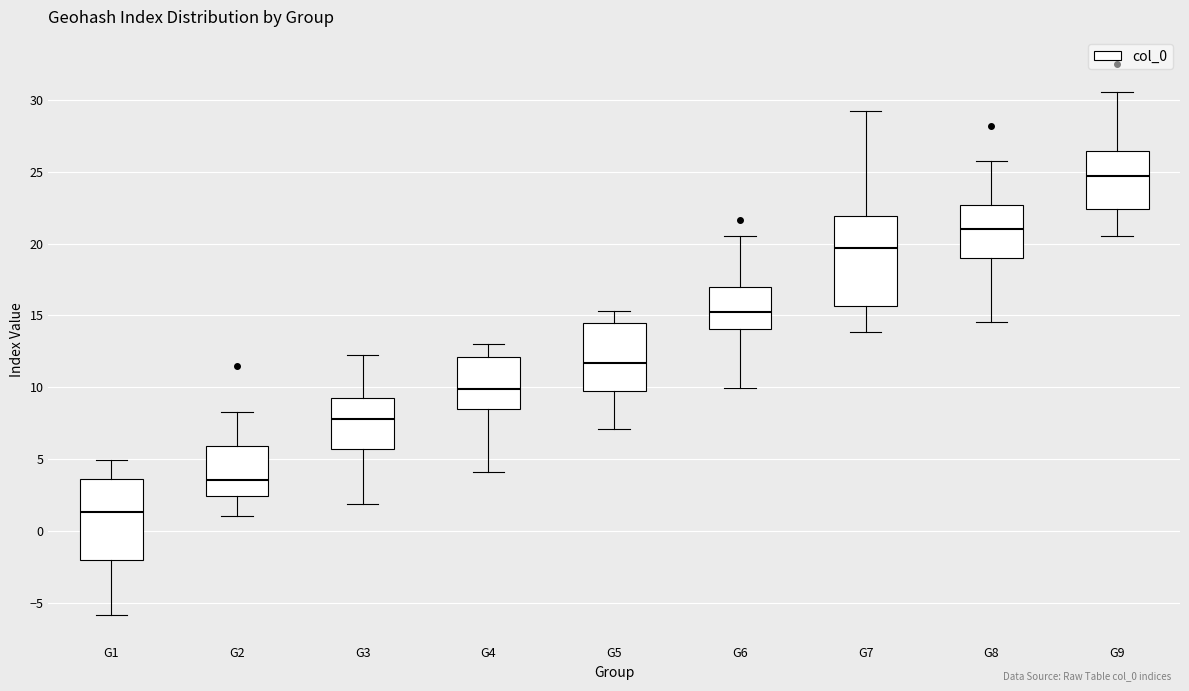

Where does the median line of the box for G6 sit on the y-axis? The values are not printed on the chart, so give them approximately, as read against the axis.

15.0